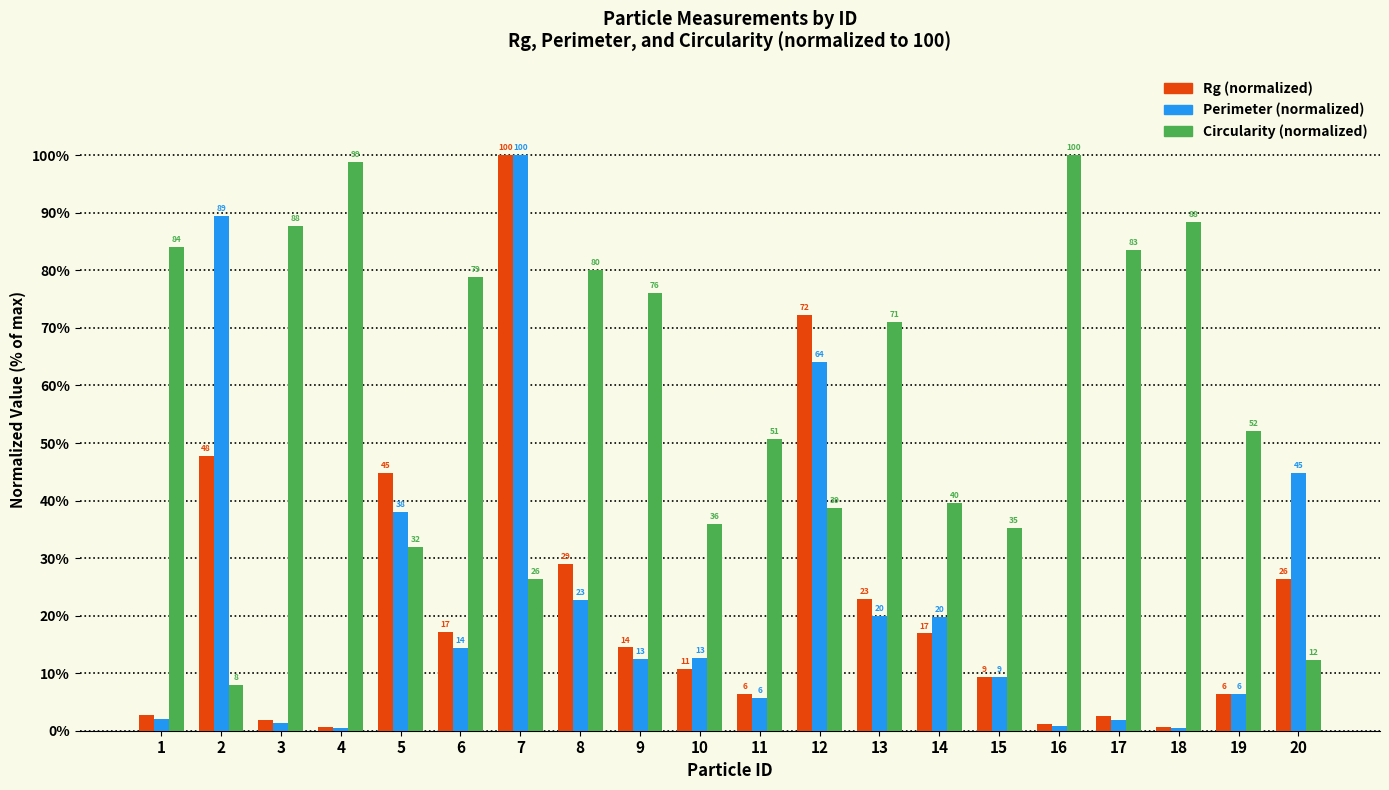

At 13, list the series in order from smallest to largest.

Perimeter (normalized), Rg (normalized), Circularity (normalized)